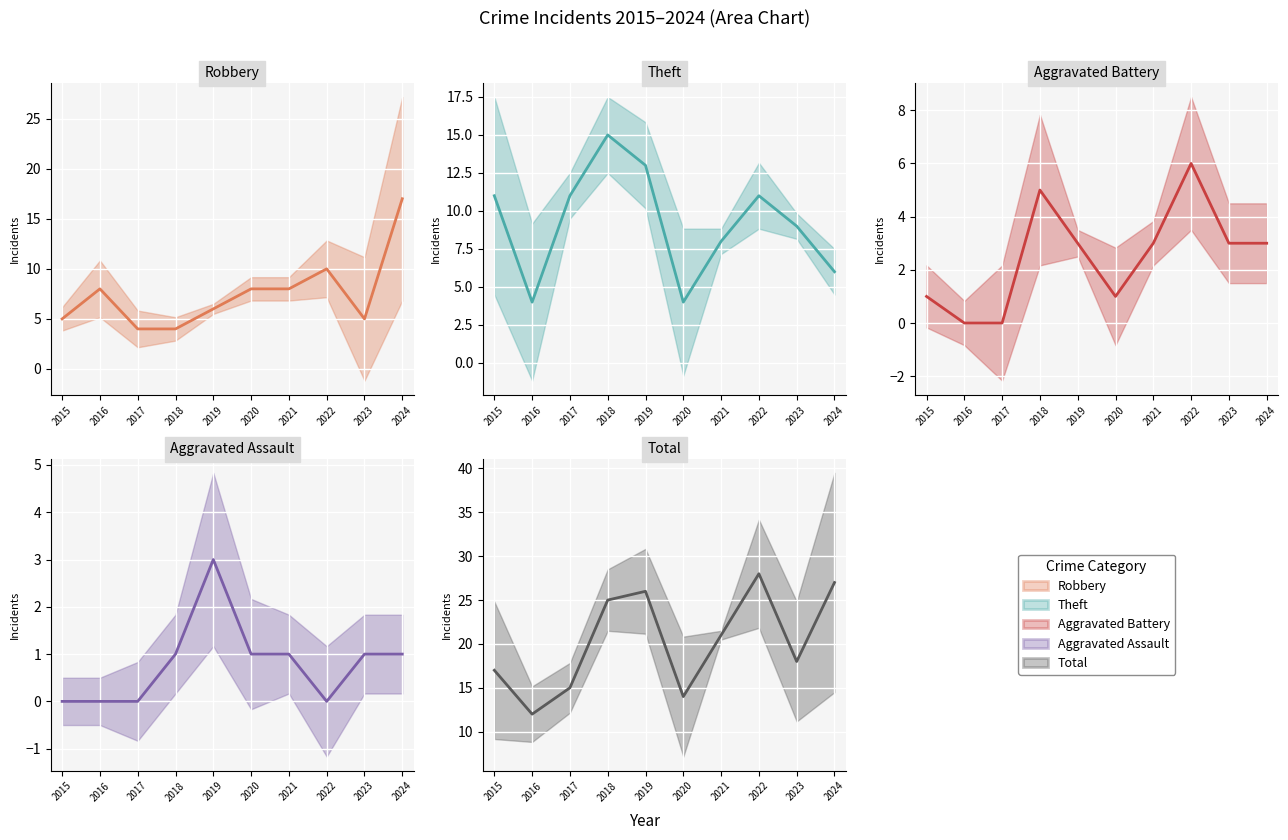

Reading right to left, extract all data points from this chart.

Robbery: 2024=17	2023=5	2022=10	2021=8	2020=8	2019=6	2018=4	2017=4	2016=8	2015=5
Theft: 2024=6	2023=9	2022=11	2021=8	2020=4	2019=13	2018=15	2017=11	2016=4	2015=11
Aggravated Battery: 2024=3	2023=3	2022=6	2021=3	2020=1	2019=3	2018=5	2017=0	2016=0	2015=1
Aggravated Assault: 2024=1	2023=1	2022=0	2021=1	2020=1	2019=3	2018=1	2017=0	2016=0	2015=0
Total: 2024=27	2023=18	2022=28	2021=21	2020=14	2019=26	2018=25	2017=15	2016=12	2015=17